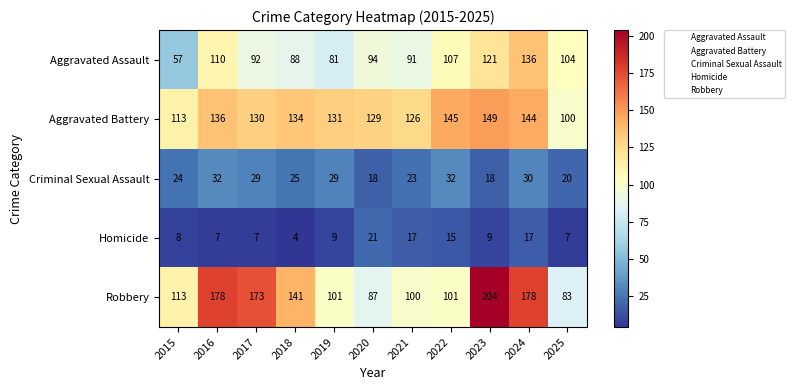

What is the lowest value of the Homicide series?

4